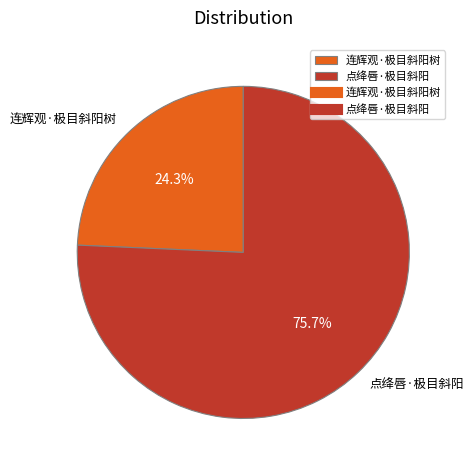

What is the majority slice?

点绛唇·极目斜阳